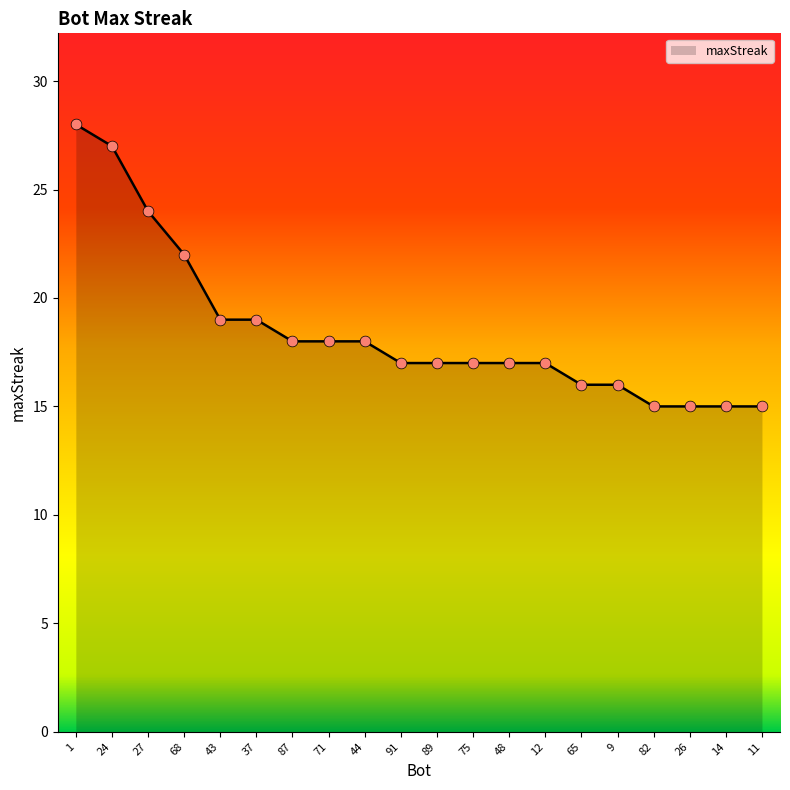

Approximately how many times larger is the value at 48 compared to 44?

0.9